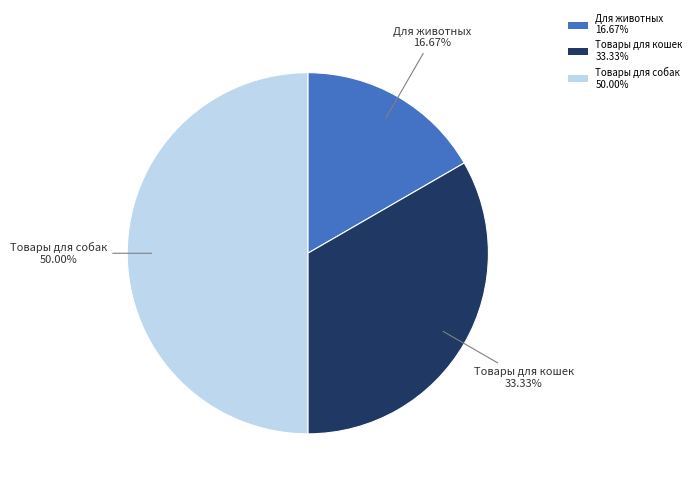

Which has a higher value, Товары для собак or Товары для кошек?

Товары для собак